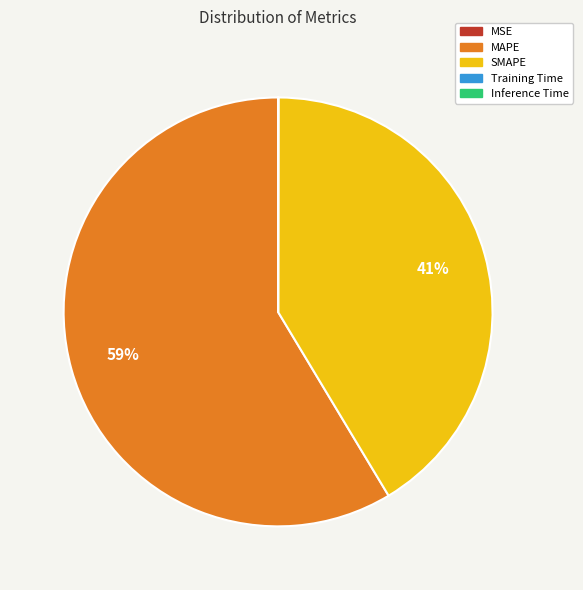

What is the majority slice?

MAPE